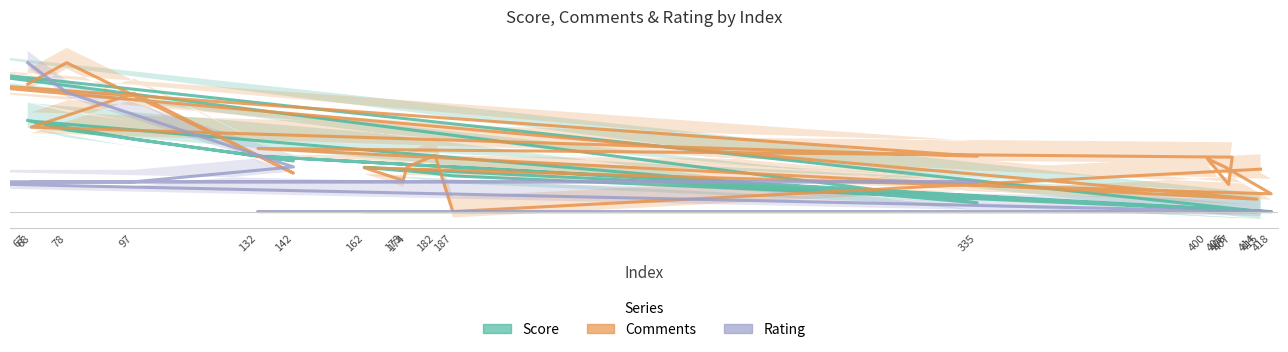

The Rating series shows -0.6 at 174. True or false?

False